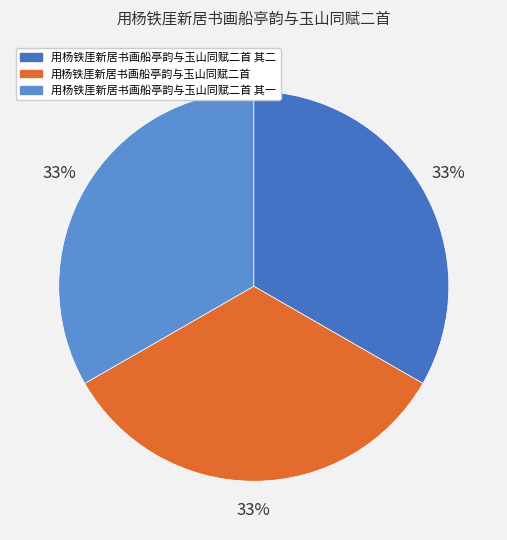

Combined, do 用杨铁厓新居书画船亭韵与玉山同赋二首 其二 and 用杨铁厓新居书画船亭韵与玉山同赋二首 其一 account for over 50%?

Yes